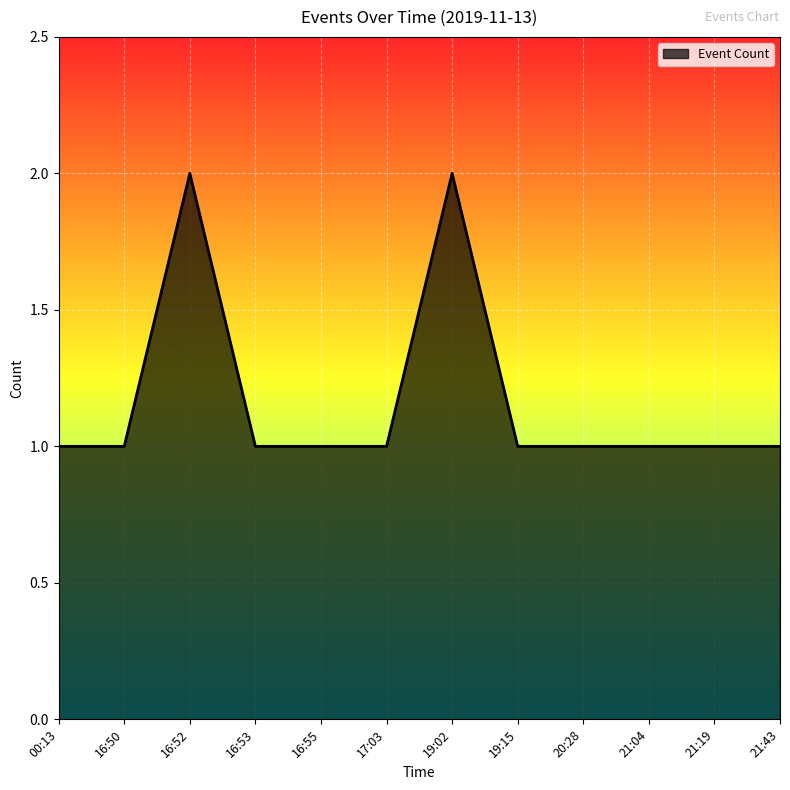

The chart shows a value of 1 at 20:28. True or false?

True